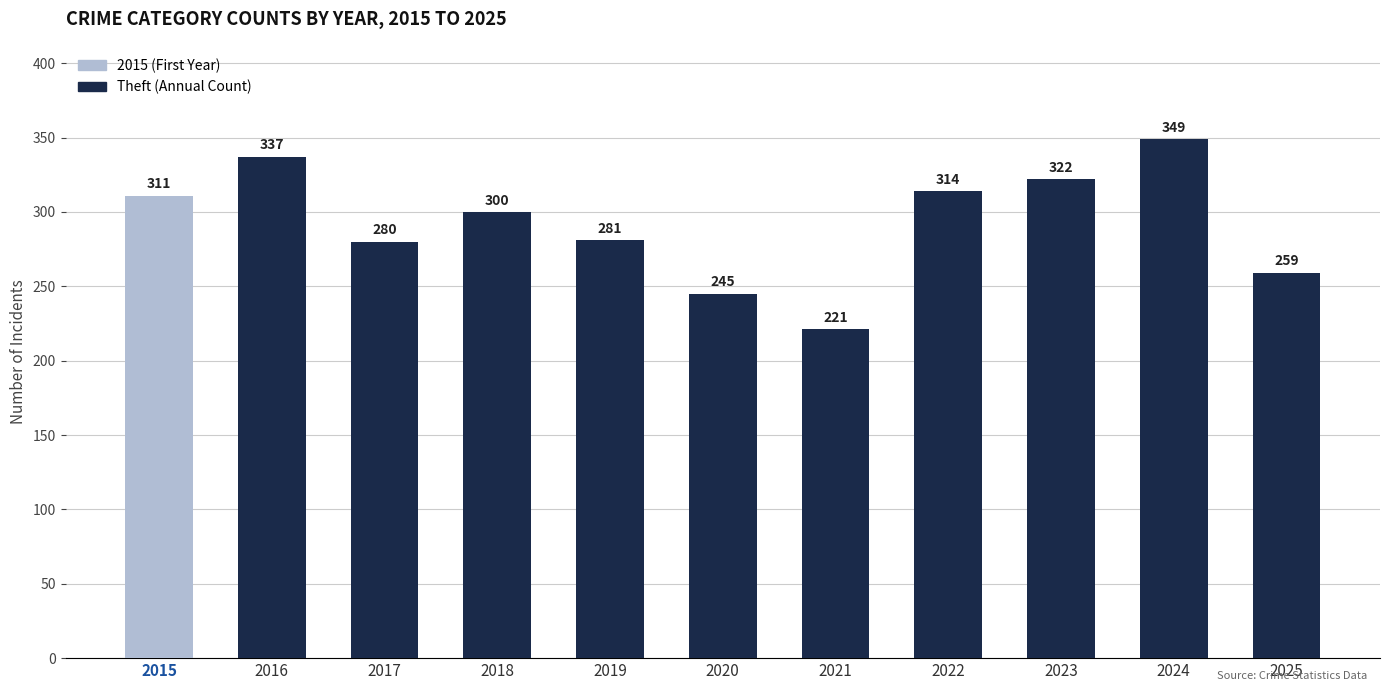

What is the value of the 4th bar from the left?

300